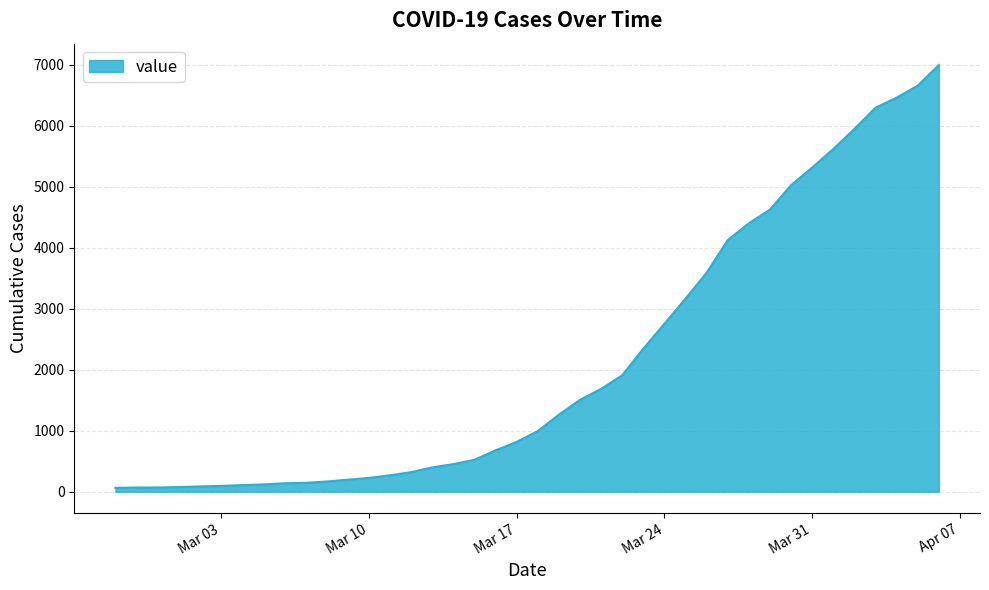

What is the greatest value displayed?

6995